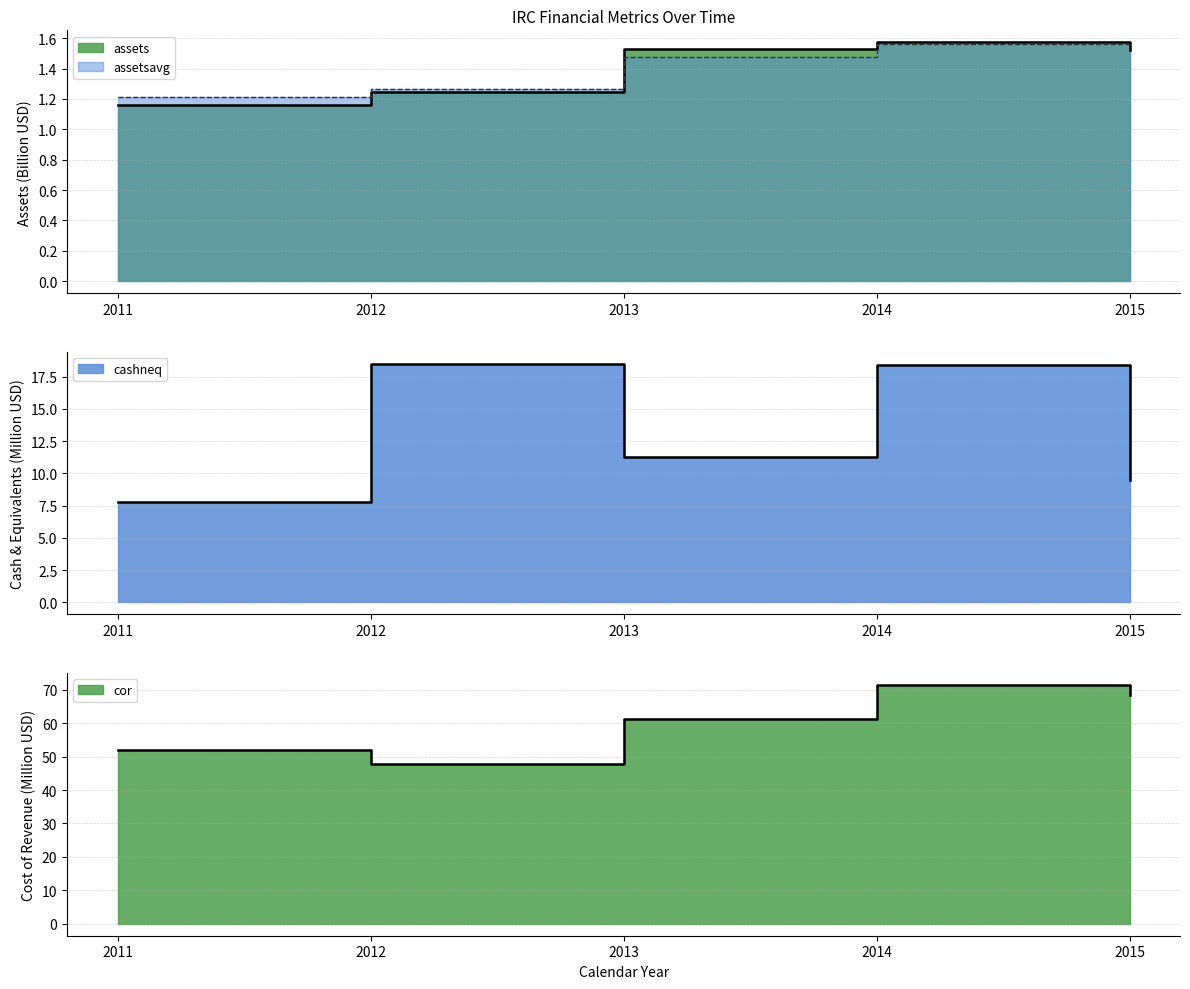

Rank the series by their maximum value, from lowest to highest.

assetsavg, assets, cashneq, cor